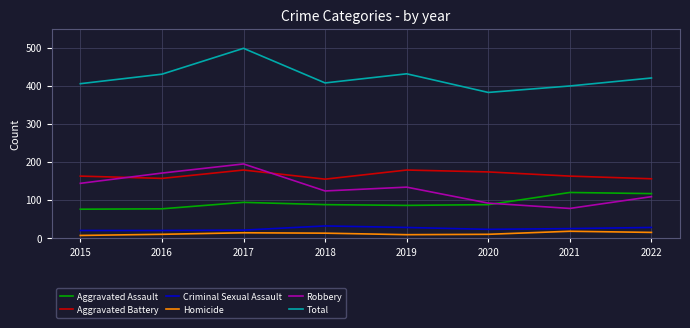

True or false: Aggravated Assault and Homicide intersect in this chart.

False